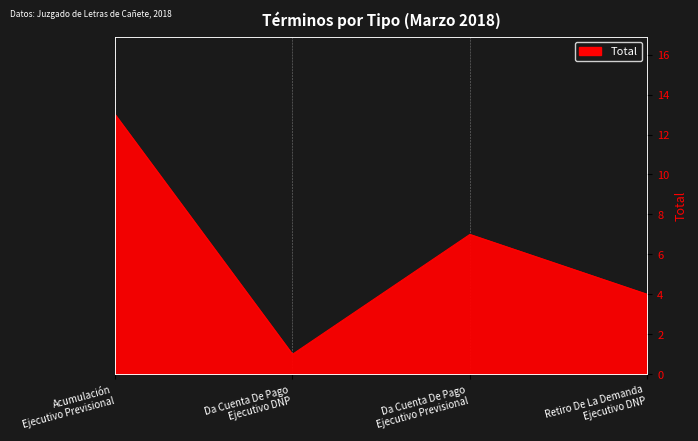

Does the chart display data point markers on the line(s)?

No